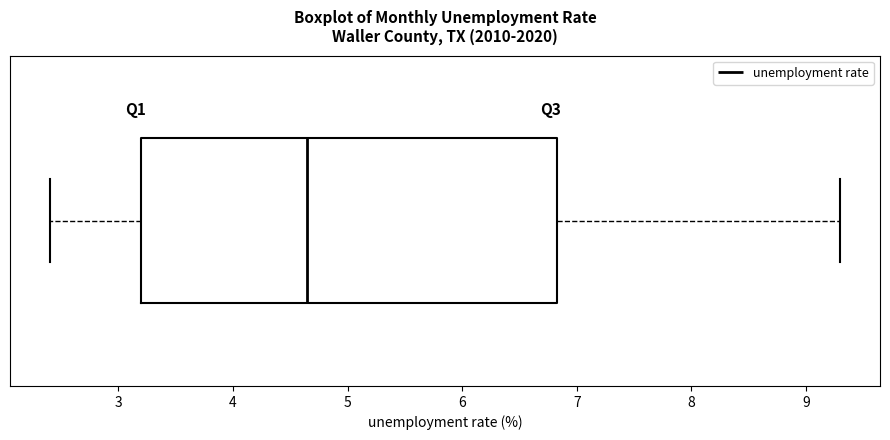

Read this box plot against the x-axis: the position of the median line, the range covered by the box, and the ends of both whiskers. The values are not printed on the chart, so give them approximately, as read against the axis.

median 4.7, box 3.2 to 6.8, whiskers 2.4 to 9.3